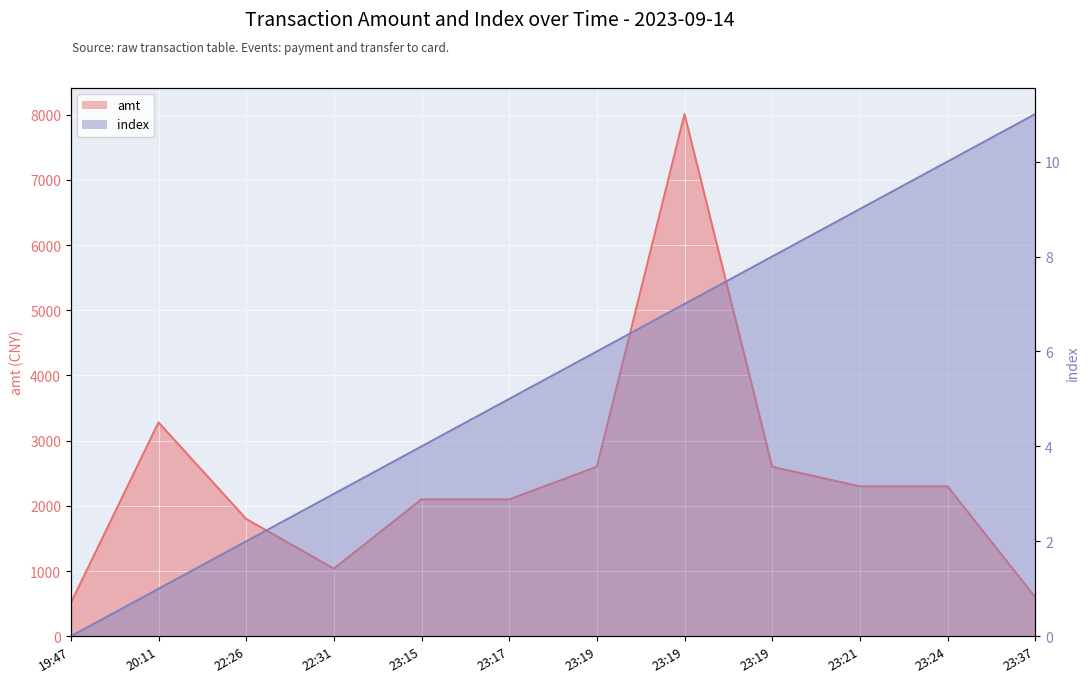

True or false: amt and index cross at least once.

False